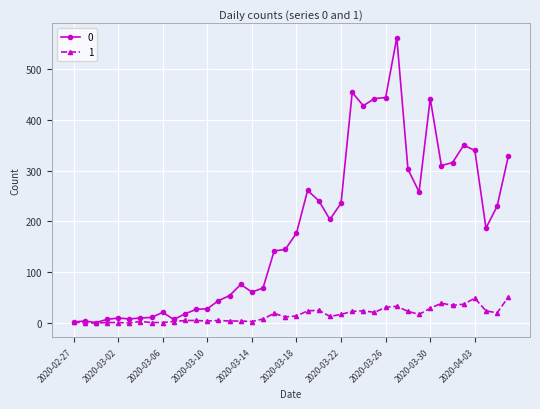

Rank the series by their maximum value, from highest to lowest.

0, 1